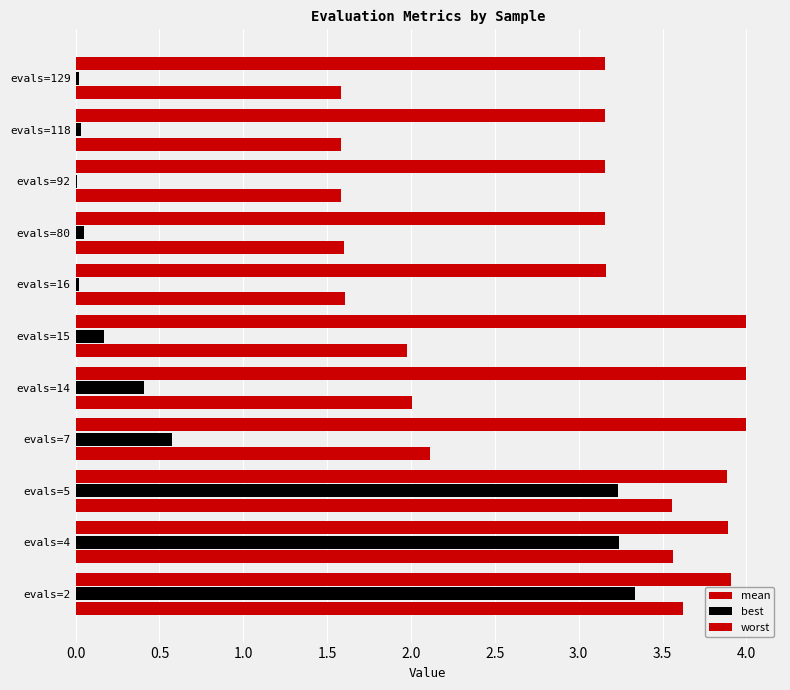

What is the difference between the maximum and second lowest values in the worst series?

0.8